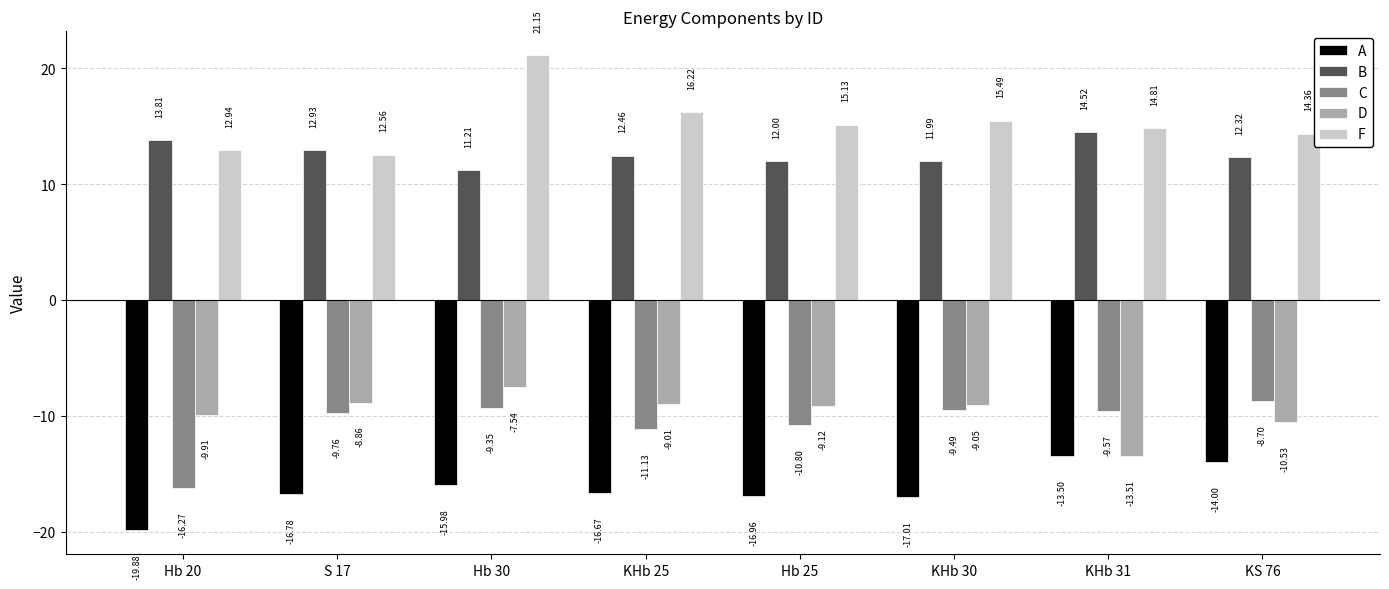

What position from the right is Hb 25?

4